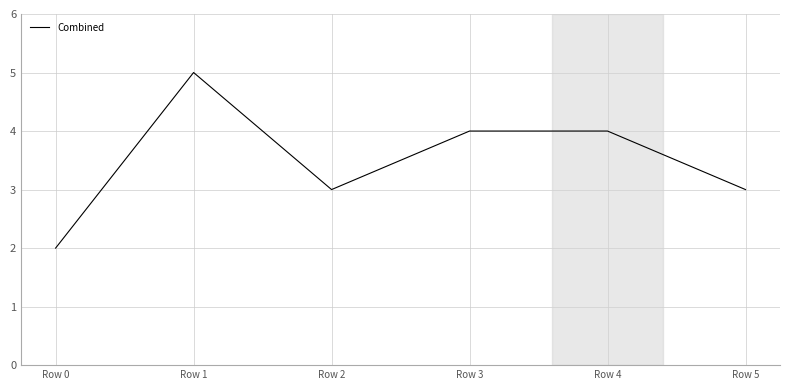

Count the number of categories in the chart.

6